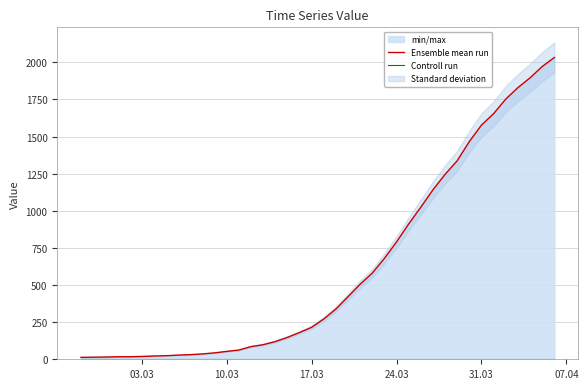

True or false: Controll run and Ensemble mean run intersect in this chart.

False